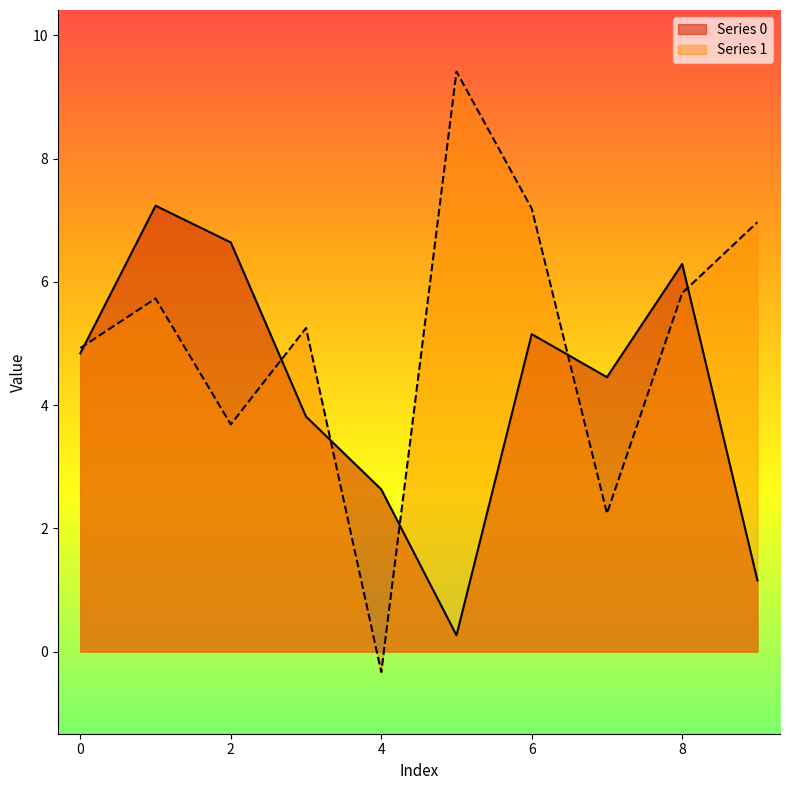

What is the difference between the highest and lowest values at 4?

3.0